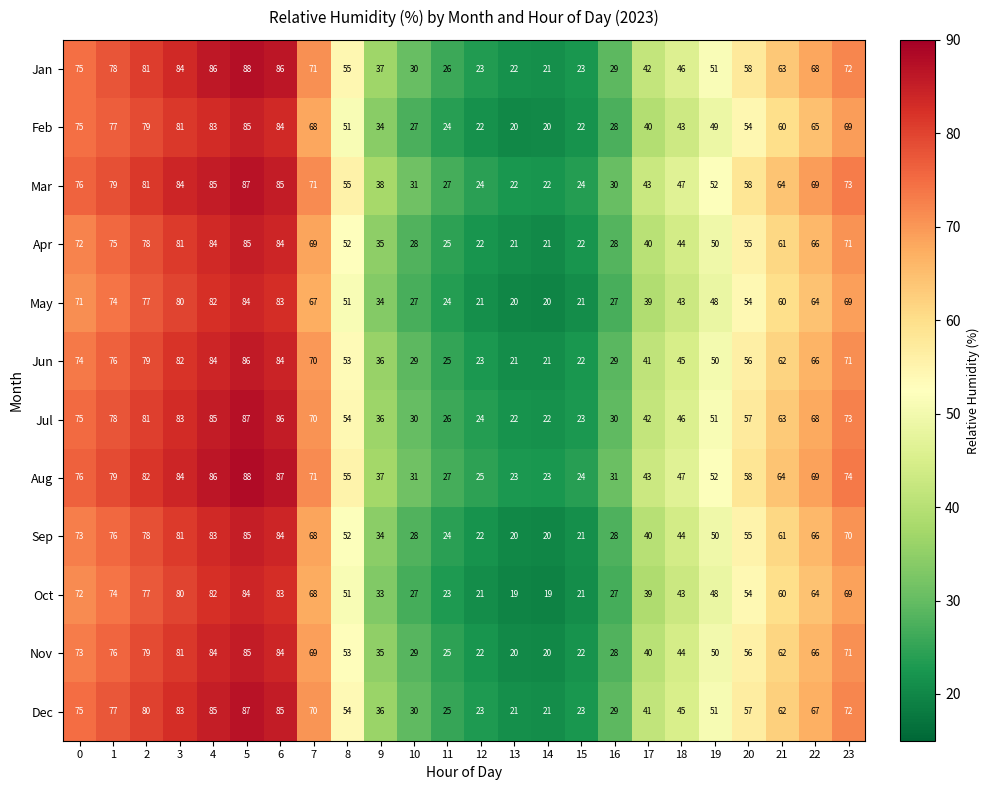

What is the greatest value displayed?

88